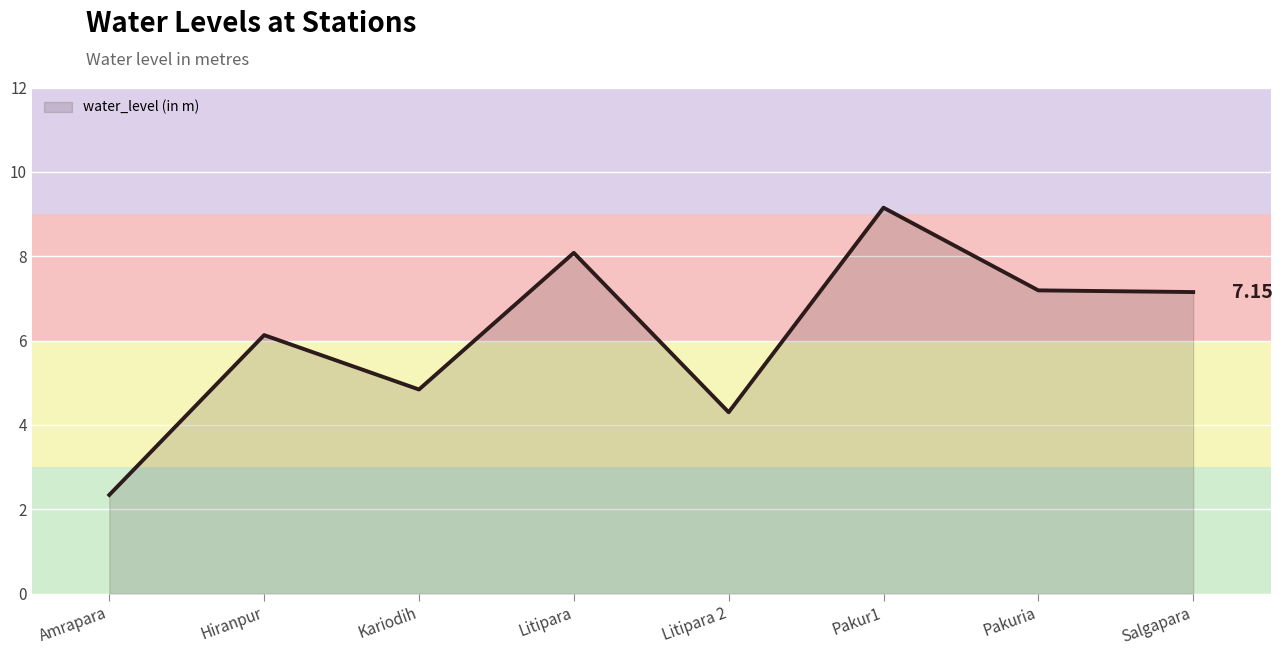

The value at Kariodih is 4.8. True or false?

True